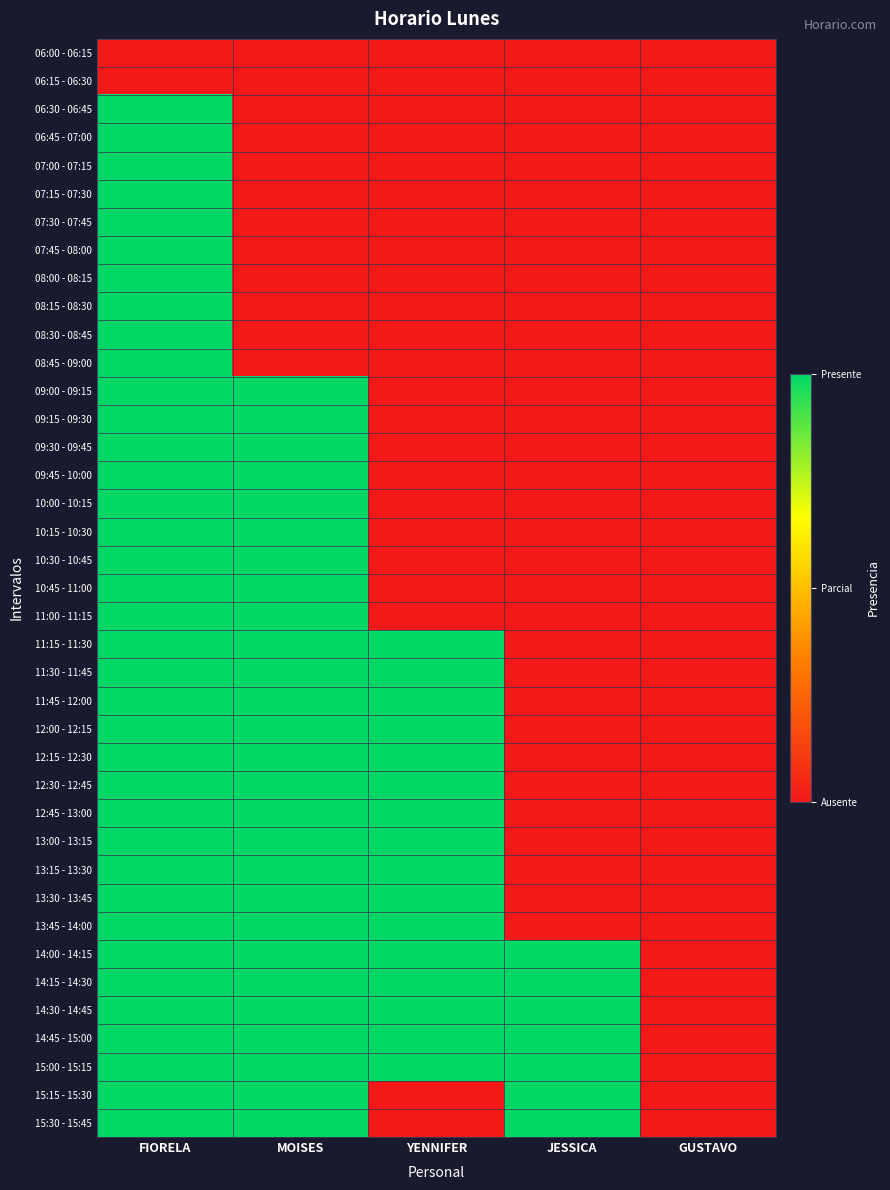

At FIORELA, list the series in order from largest to smallest.

06:30 - 06:45, 06:45 - 07:00, 07:00 - 07:15, 07:15 - 07:30, 07:30 - 07:45, 07:45 - 08:00, 08:00 - 08:15, 08:15 - 08:30, 08:30 - 08:45, 08:45 - 09:00, 09:00 - 09:15, 09:15 - 09:30, 09:30 - 09:45, 09:45 - 10:00, 10:00 - 10:15, 10:15 - 10:30, 10:30 - 10:45, 10:45 - 11:00, 11:00 - 11:15, 11:15 - 11:30, 11:30 - 11:45, 11:45 - 12:00, 12:00 - 12:15, 12:15 - 12:30, 12:30 - 12:45, 12:45 - 13:00, 13:00 - 13:15, 13:15 - 13:30, 13:30 - 13:45, 13:45 - 14:00, 14:00 - 14:15, 14:15 - 14:30, 14:30 - 14:45, 14:45 - 15:00, 15:00 - 15:15, 15:15 - 15:30, 15:30 - 15:45, 06:00 - 06:15, 06:15 - 06:30